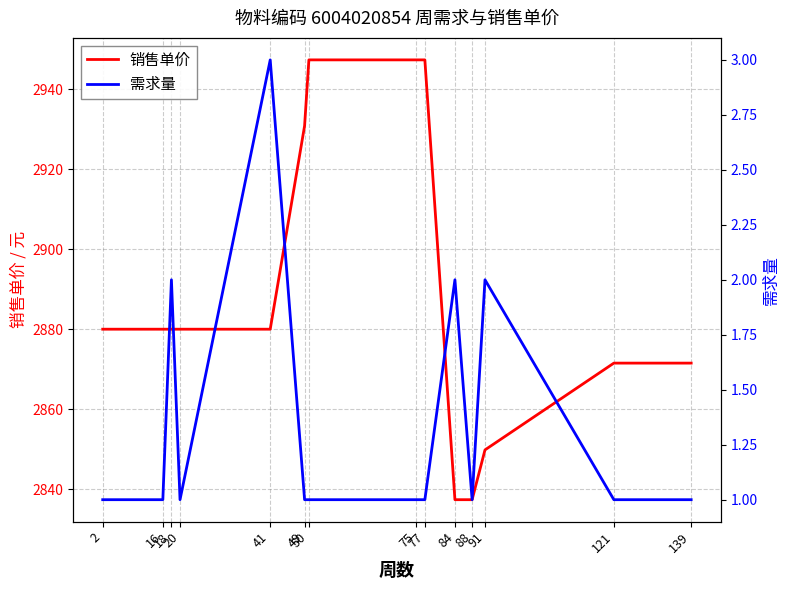

Which category has the lowest value in the 销售单价 series?

84